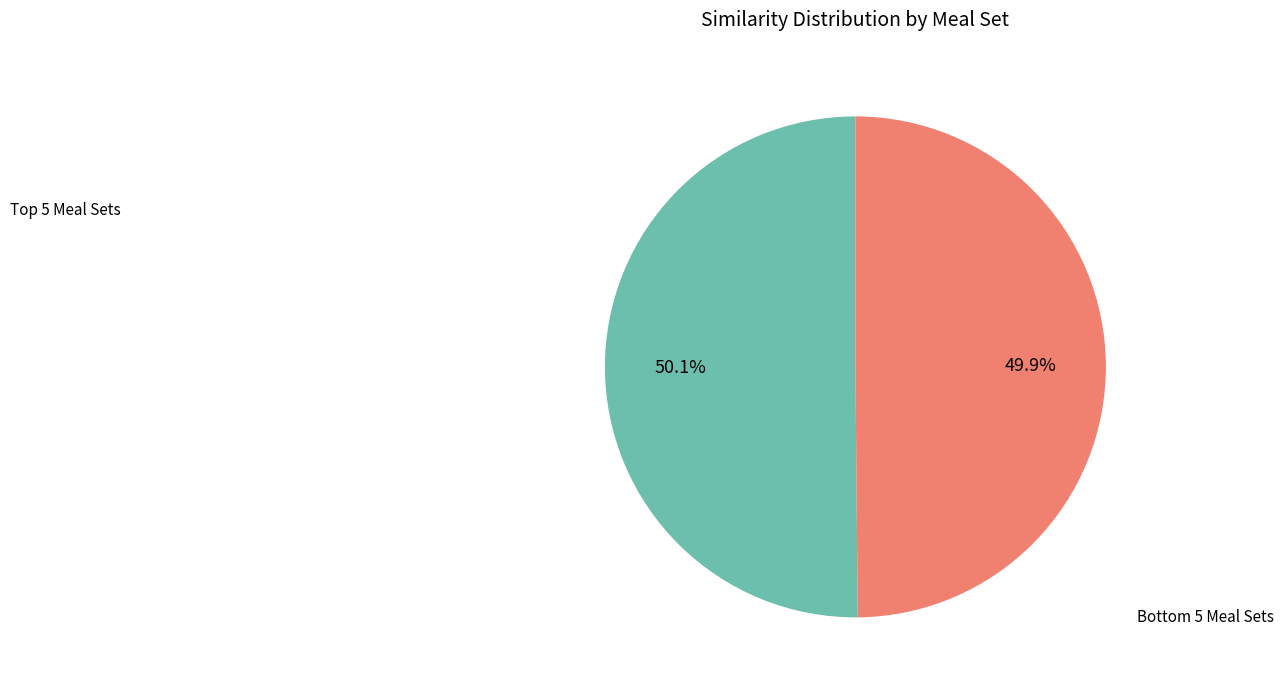

To the nearest percent, what is the average slice percentage?

50%